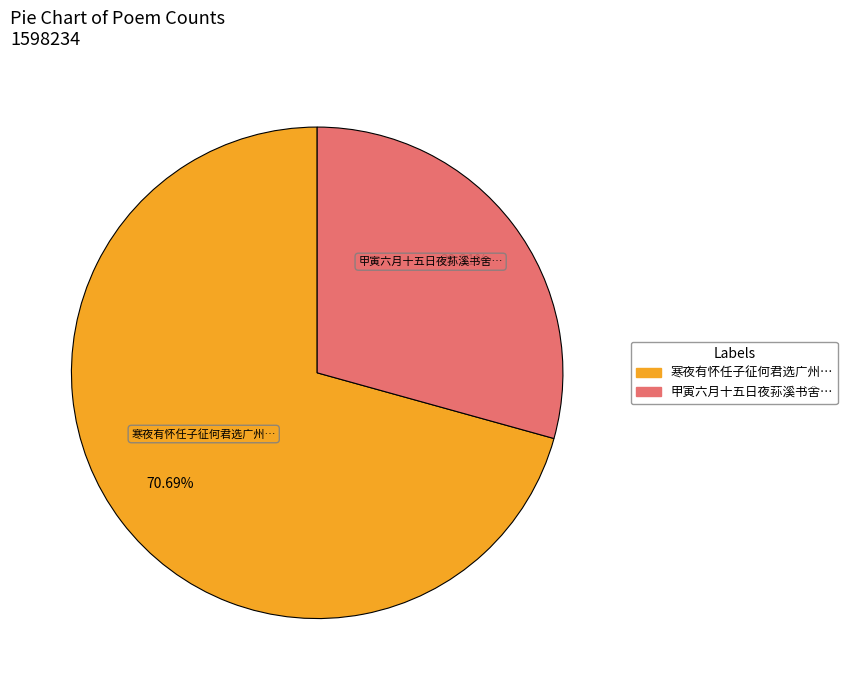

What is the largest slice in the pie chart?

寒夜有怀任子征何君选广州…